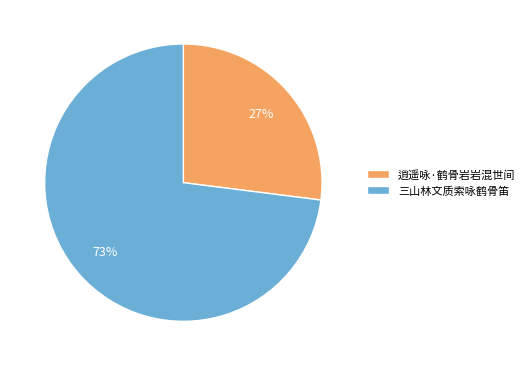

To the nearest percent, what is the difference between the largest and smallest slice percentages?

46%